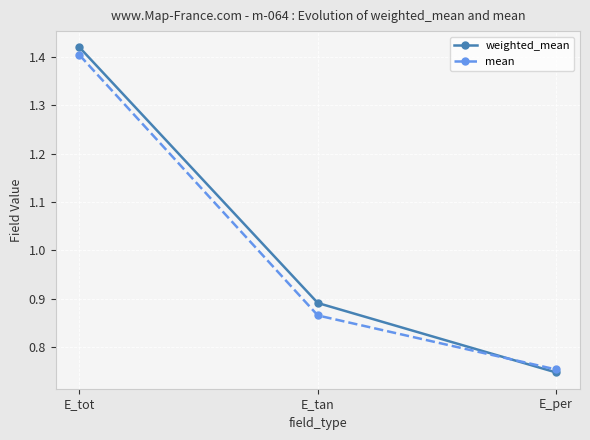

How many lines are shown in the chart?

2